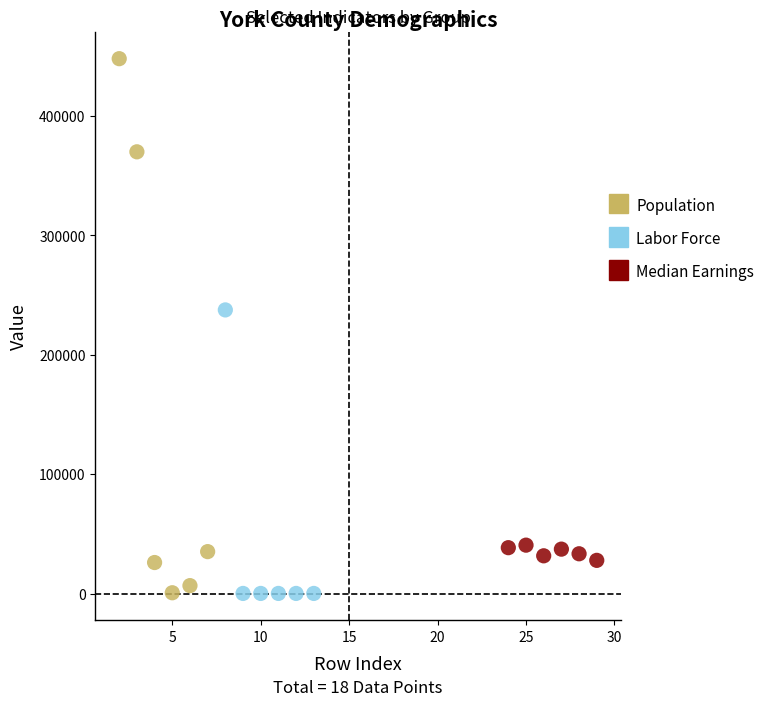

What are all the series names shown in the legend?

Population, Labor Force, Median Earnings